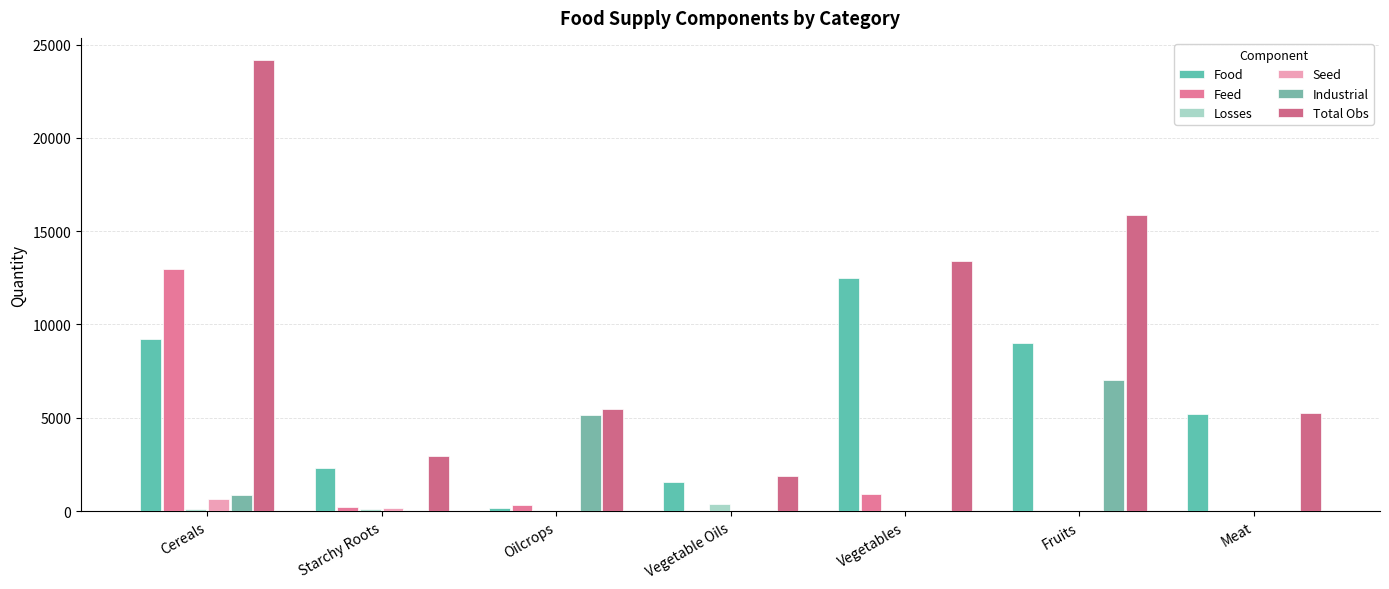

How many groups of bars are there?

7